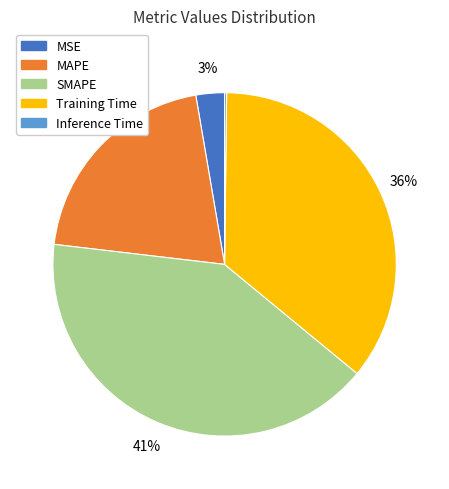

To the nearest percent, what is the difference between the SMAPE and Training Time slice percentages?

5%